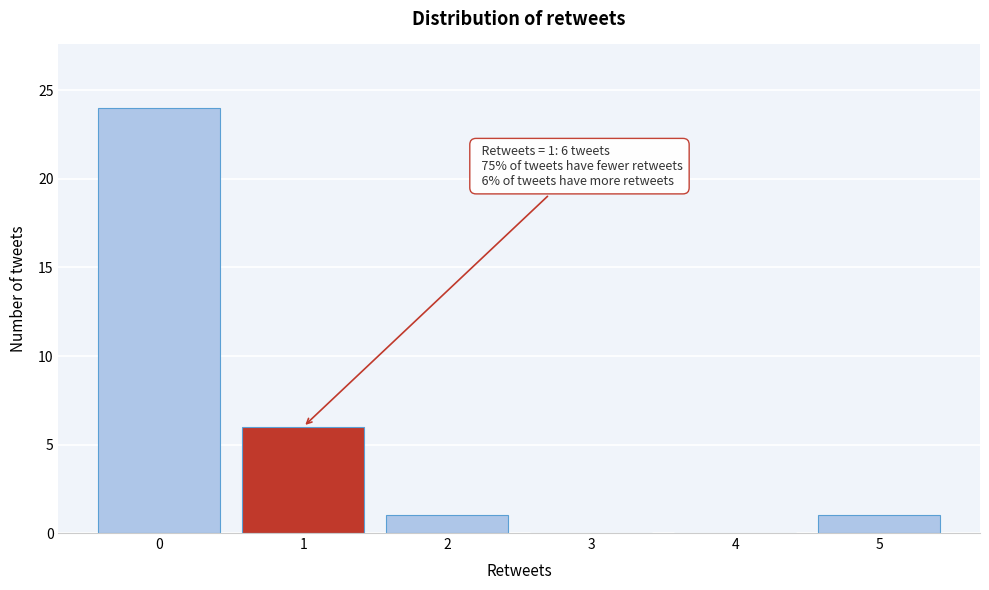

Over which range of the x-axis is the bar tallest?

-0.5 to 0.5